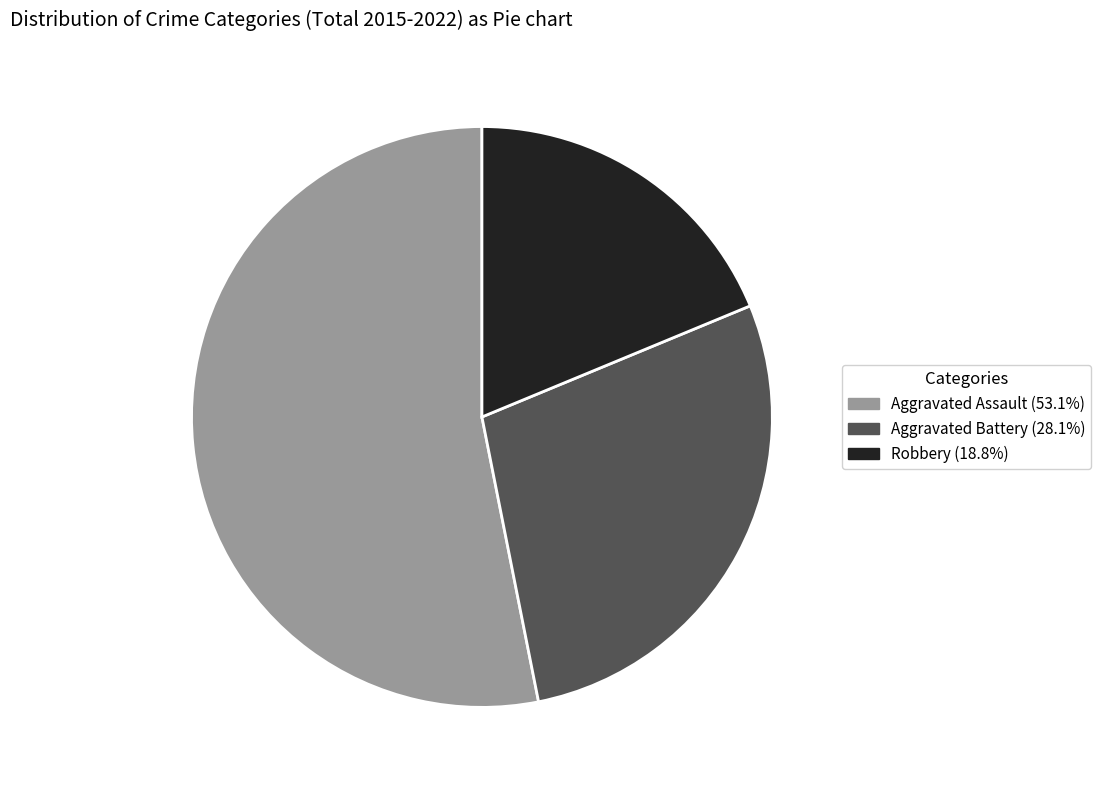

Does Robbery (18.8%) account for over 50% of the chart?

No